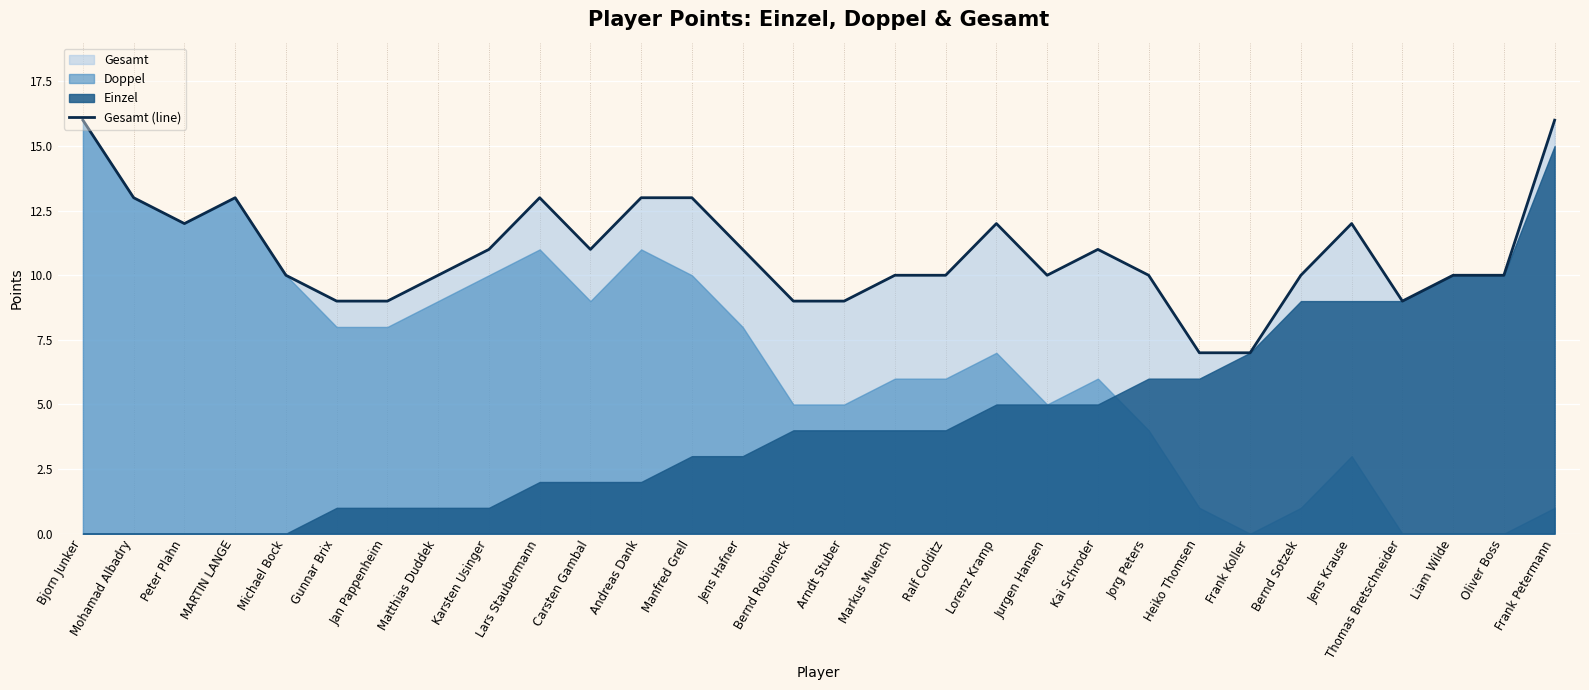

List the labels in order of value, largest first.

Bjorn Junker, Frank Petermann, Mohamad Albadry, MARTIN LANGE, Lars Staubermann, Andreas Dank, Manfred Grell, Peter Plahn, Lorenz Kramp, Jens Krause, Karsten Usinger, Carsten Gambal, Jens Hafner, Kai Schroder, Michael Bock, Matthias Duddek, Markus Muench, Ralf Colditz, Jurgen Hansen, Jorg Peters, Bernd Sotzek, Liam Wilde, Oliver Boss, Gunnar Brix, Jan Pappenheim, Bernd Robioneck, Arndt Stuber, Thomas Bretschneider, Heiko Thomsen, Frank Koller